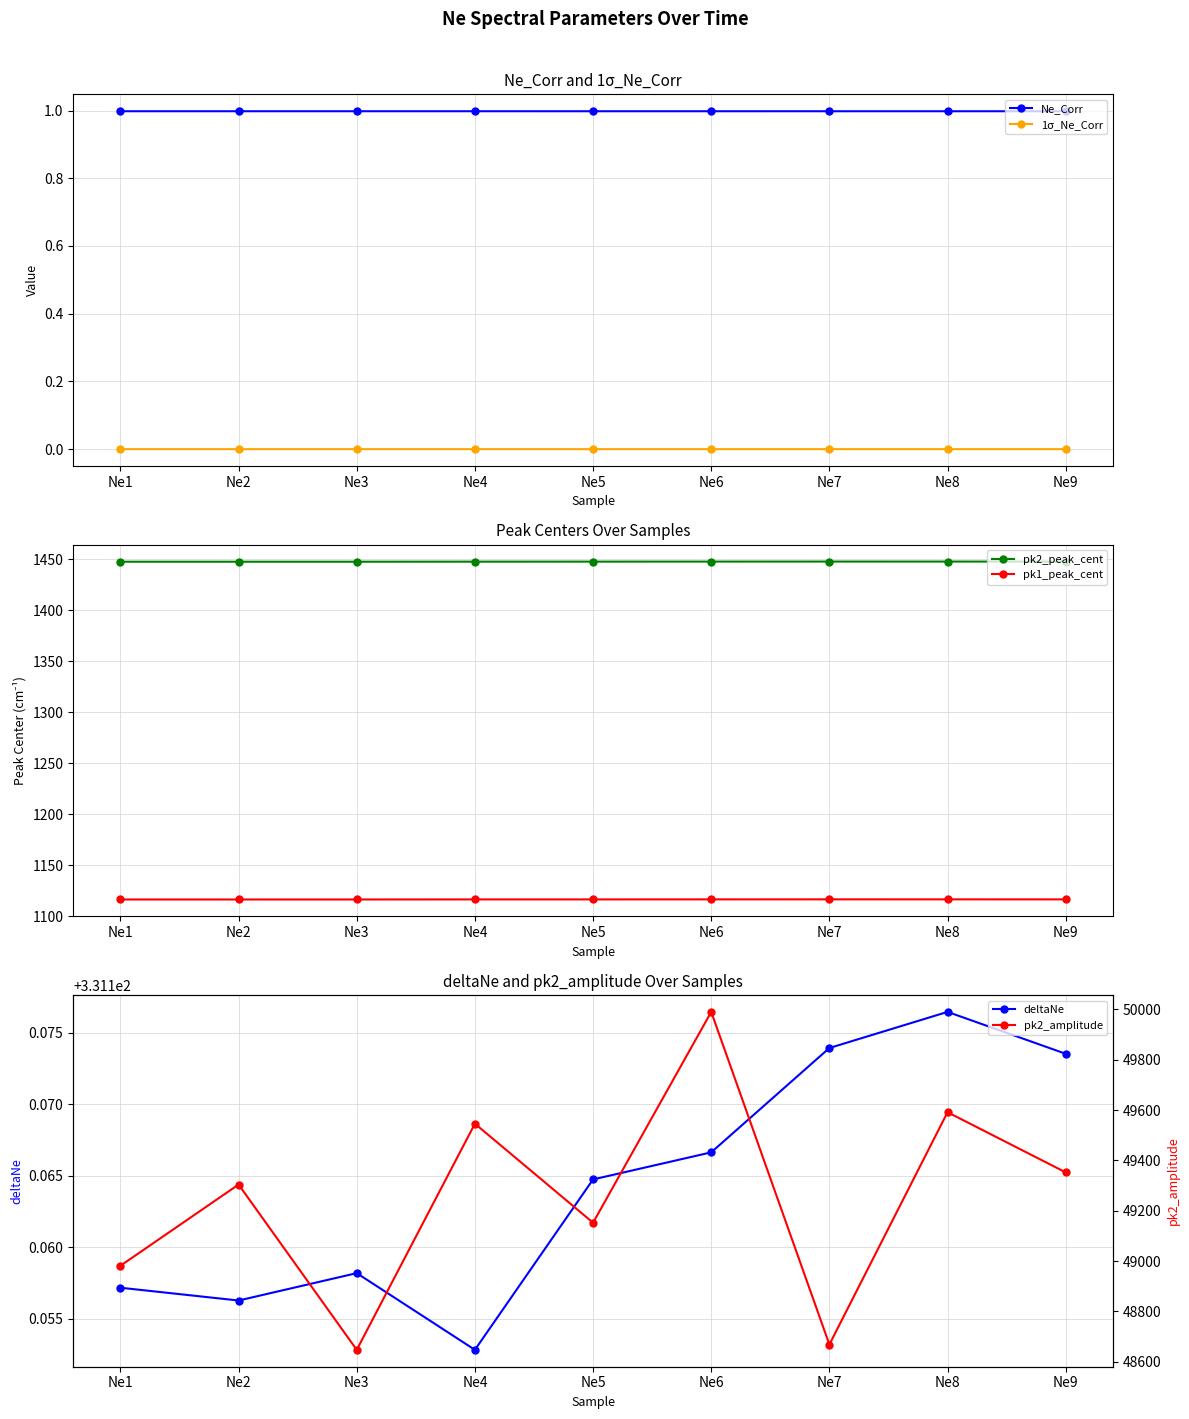

Is it true that deltaNe equals 431.0 at Ne8?

False